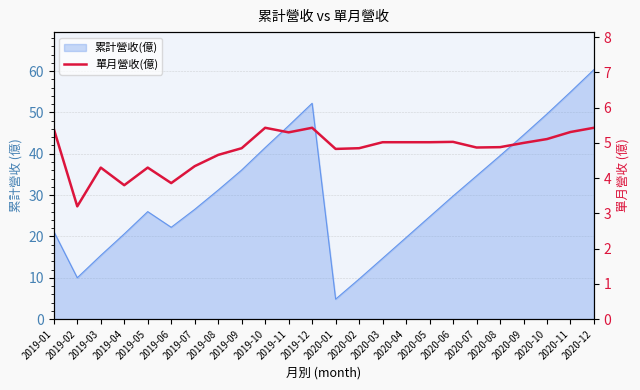

How many values are below 5?

12